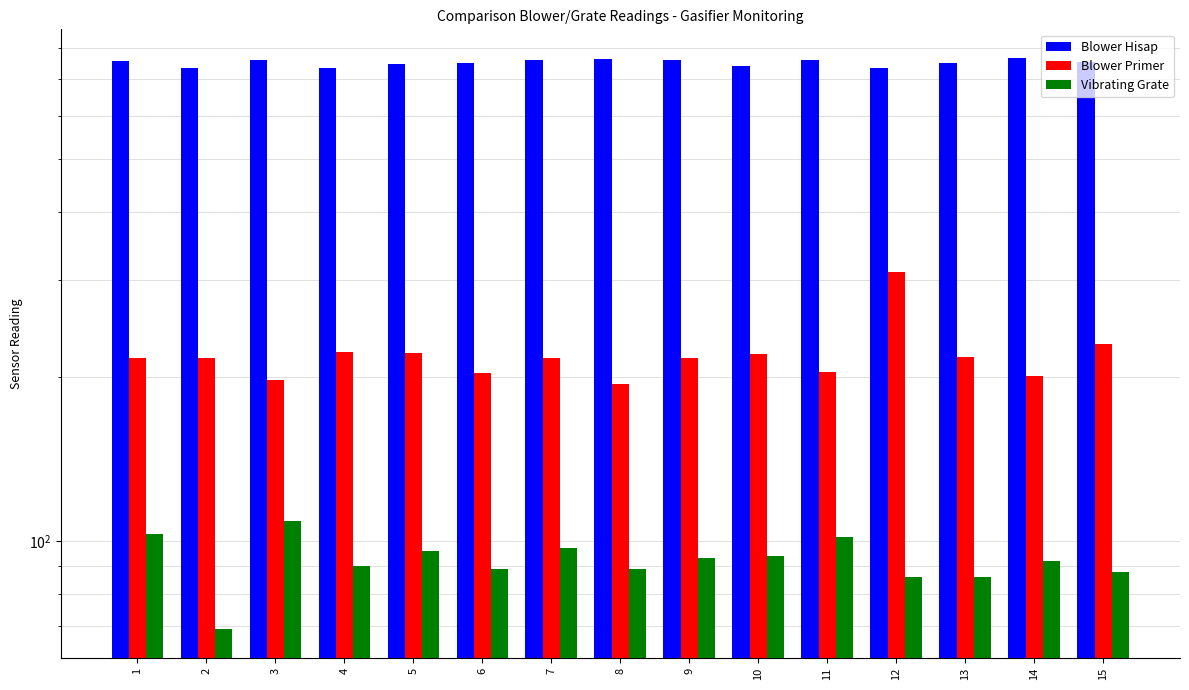

Which category has the lowest value in the Blower Primer series?

8